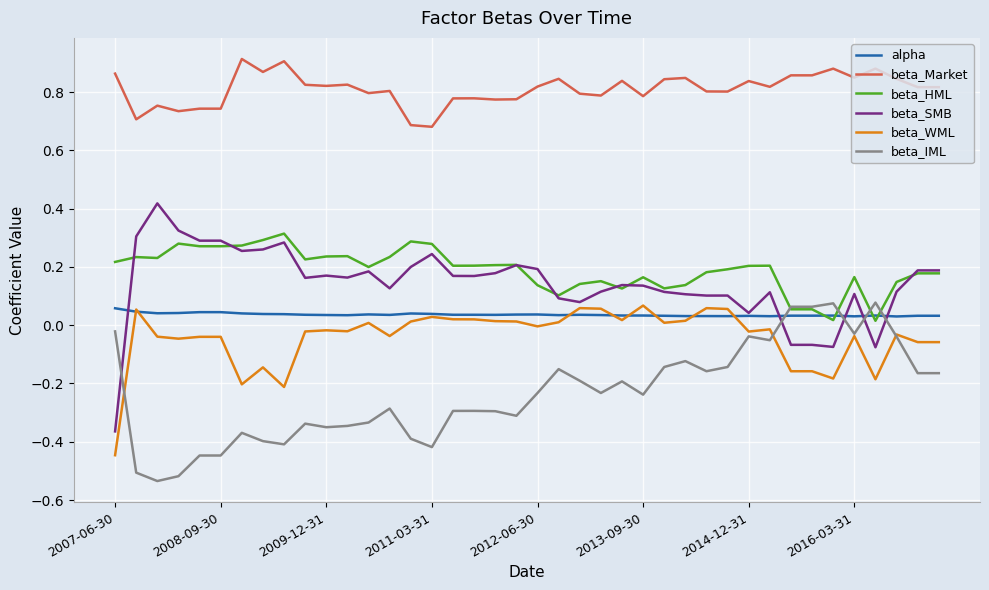

Which series has the largest total across all categories?

beta_Market